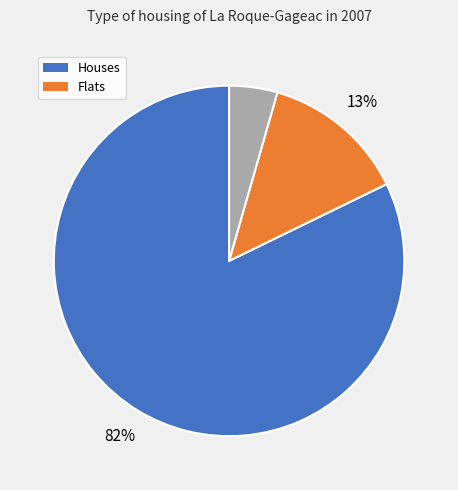

To the nearest percent, what is the average slice percentage?

33%